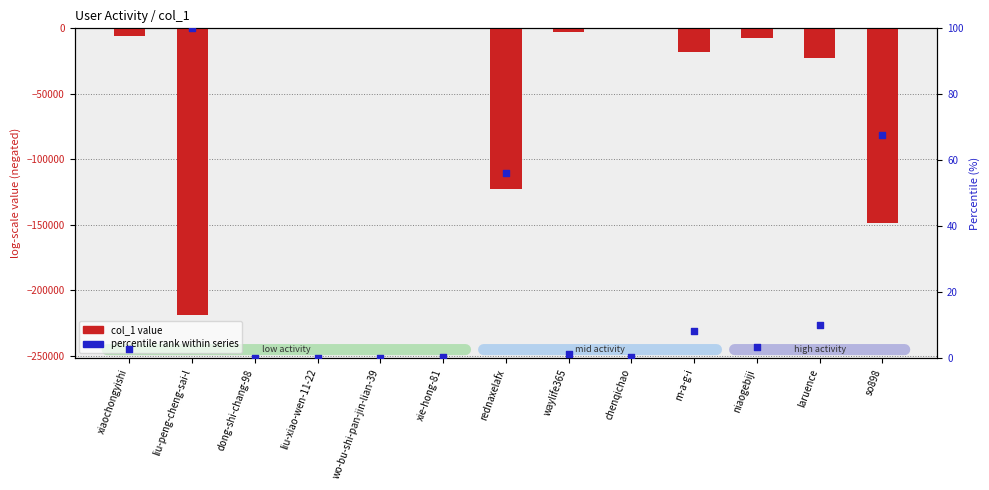

At which category is the sum across all series the highest?

wo-bu-shi-pan-jin-lian-39